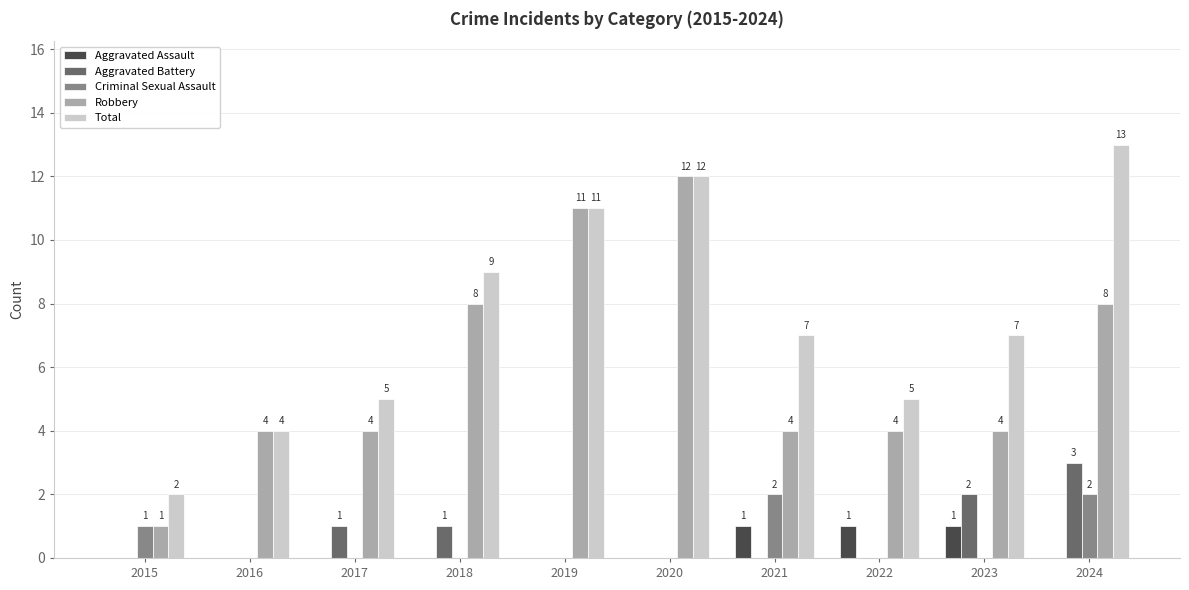

Between 2018 and 2019, which series saw the biggest shift?

Robbery